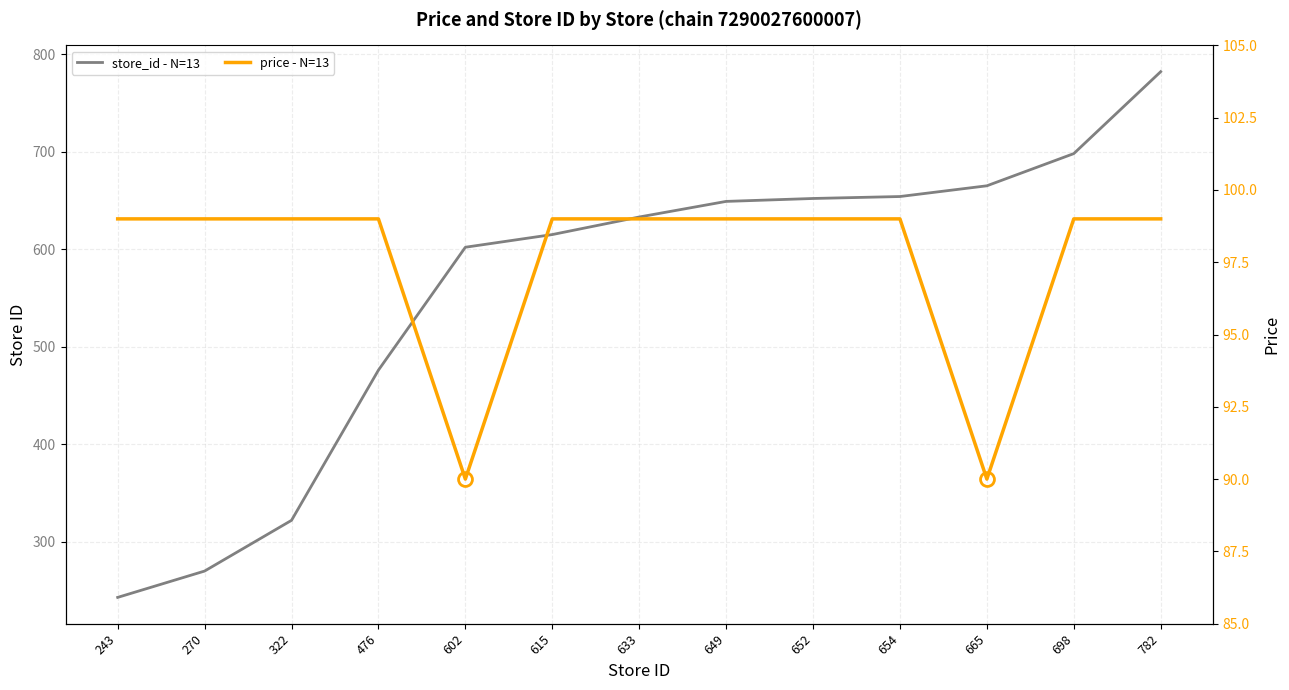

Reading left to right, extract all data points from this chart.

store_id - N=13: 243=243	270=270	322=322	476=476	602=602	615=615	633=633	649=649	652=652	654=654	665=665	698=698	782=782
price - N=13: 243=99	270=99	322=99	476=99	602=90	615=99	633=99	649=99	652=99	654=99	665=90	698=99	782=99